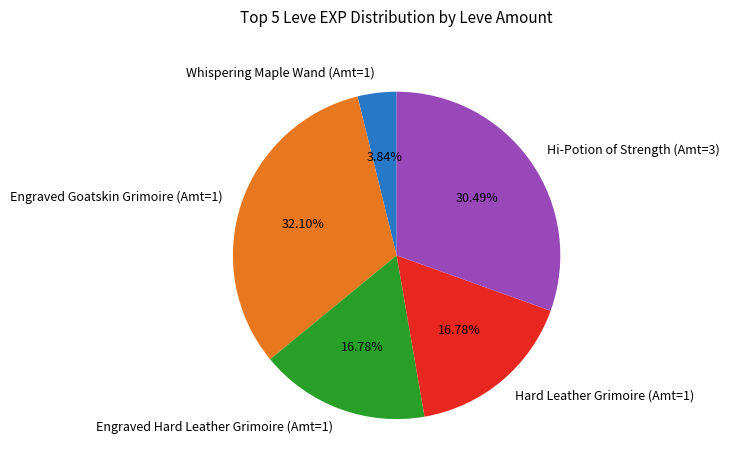

Approximately how many times larger is the value at Hard Leather Grimoire (Amt=1) compared to Engraved Hard Leather Grimoire (Amt=1)?

1.0